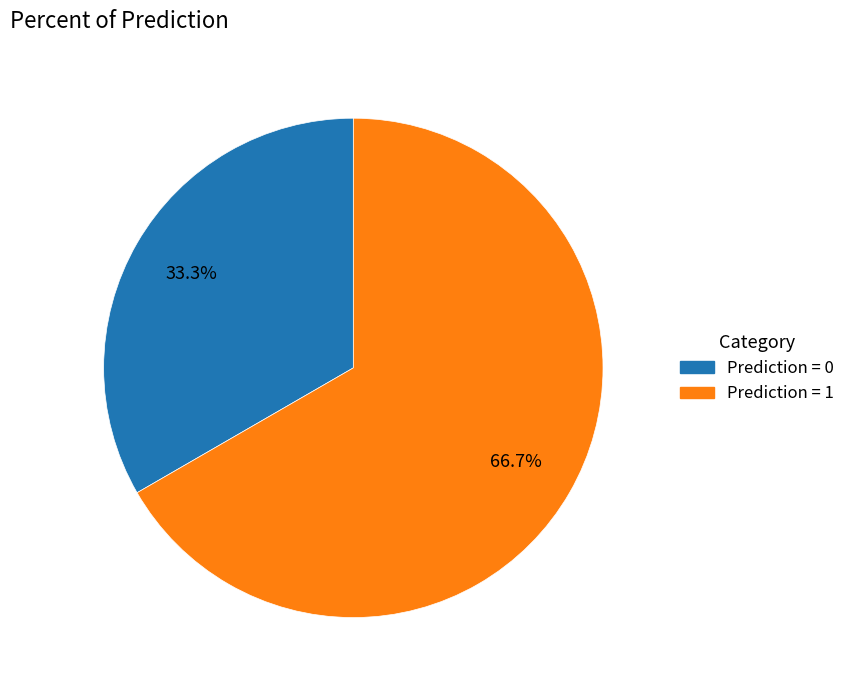

Is there any slice that represents more than half of the pie?

Yes